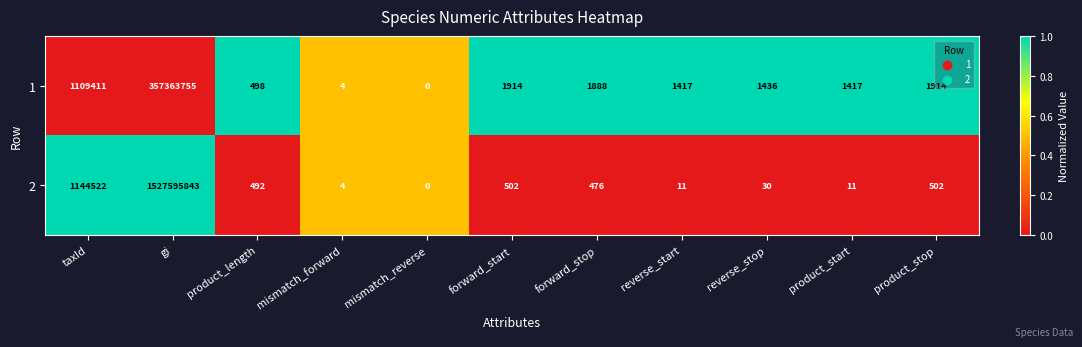

What is the difference between the highest and lowest values at forward_start?

1412